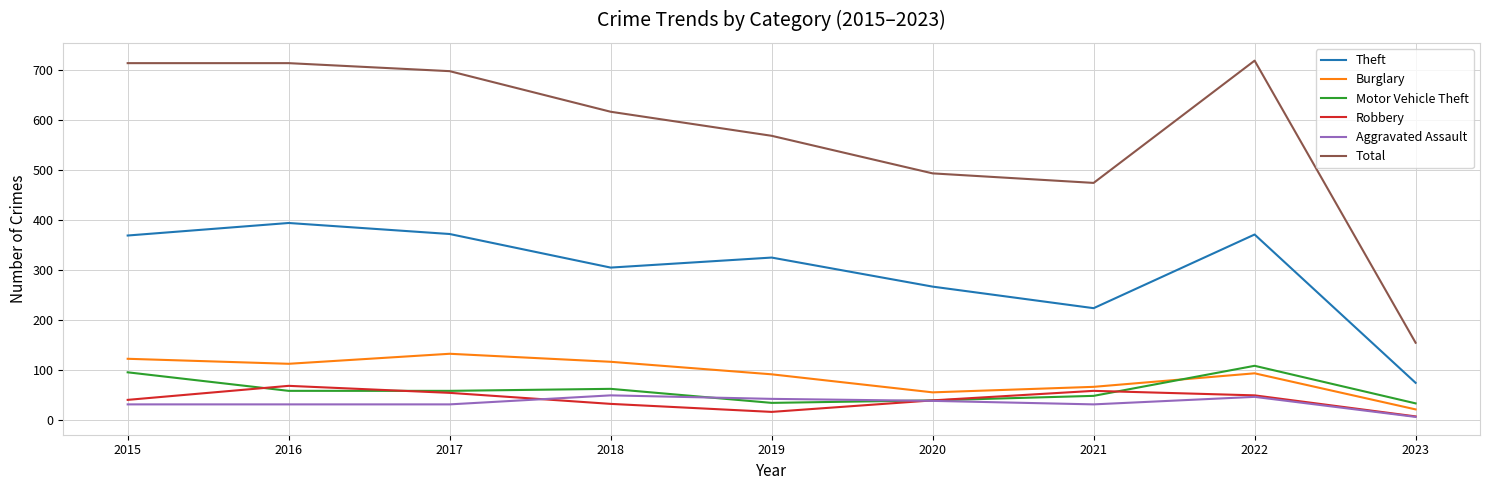

Read the Aggravated Assault value at 2019.

43